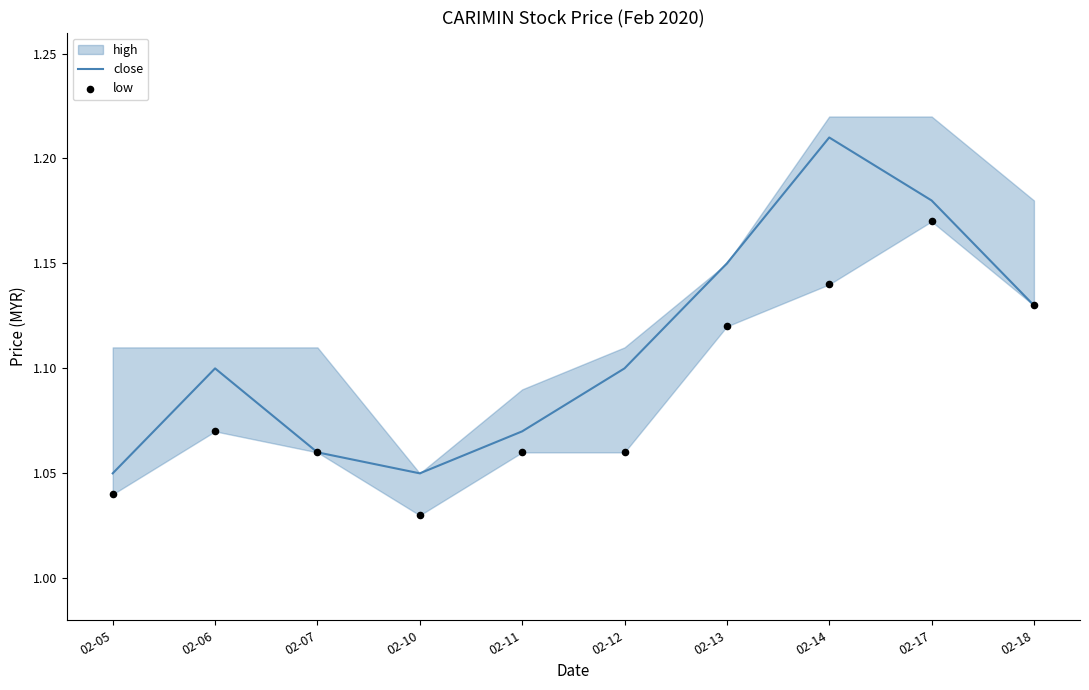

At which category is the sum across all series the highest?

02-14